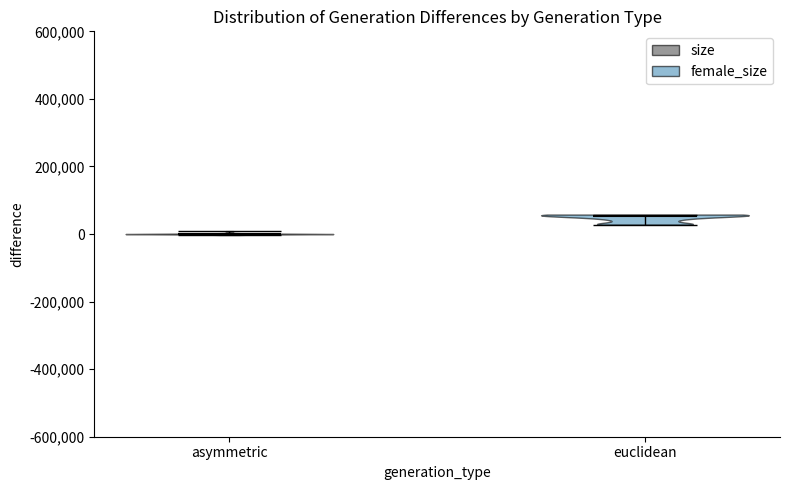

Reading left to right, read every violin against the y-axis: where its median line is, and the lowest and highest points it reaches. The values are not printed on the chart, so give them approximately, as read against the axis.

asymmetric: median line 0, lowest point 0, highest point 0
euclidean: median line 60000, lowest point 20000, highest point 60000